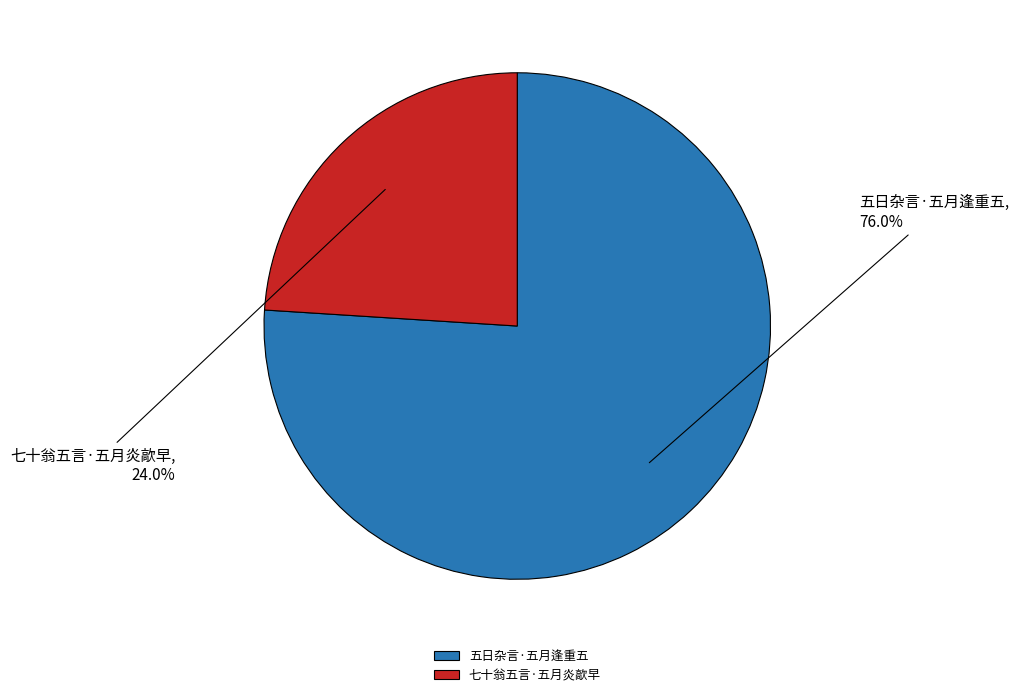

Does 五日杂言·五月逢重五 account for over 50% of the chart?

Yes